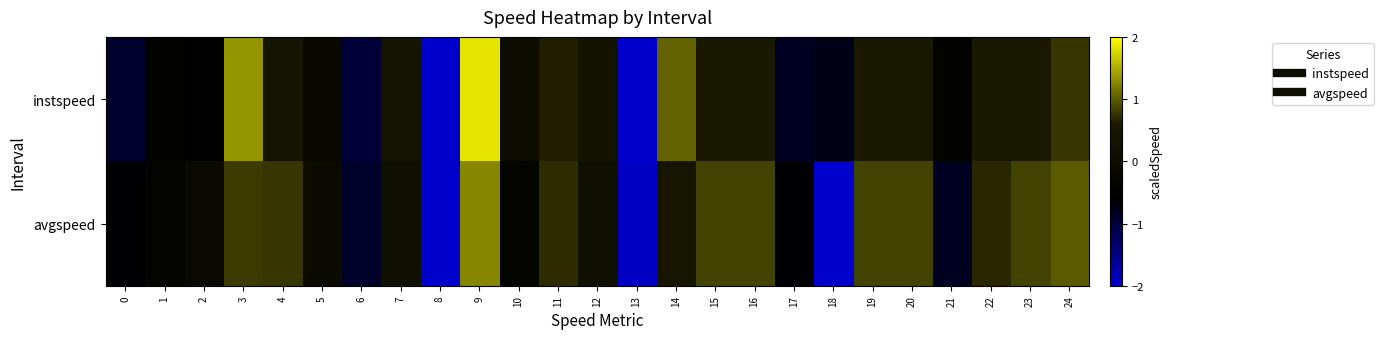

Reading right to left, transcribe all the data shown in this chart.

instspeed: 24=0.8	23=0.6	22=0.6	21=-0.4	20=0.6	19=0.6	18=-0.8	17=-0.8	16=0.6	15=0.6	14=1.0	13=-2.5	12=0.3	11=0.6	10=-0.0	9=1.8	8=-2.4	7=0.3	6=-1.0	5=-0.2	4=0.3	3=1.3	2=-0.5	1=-0.4	0=-0.9
avgspeed: 24=1.0	23=0.9	22=0.7	21=-0.8	20=0.9	19=0.9	18=-2.4	17=-0.6	16=0.9	15=0.9	14=0.4	13=-1.9	12=0.2	11=0.7	10=-0.4	9=1.3	8=-2.0	7=0.2	6=-0.9	5=-0.1	4=0.8	3=0.8	2=-0.1	1=-0.4	0=-0.6